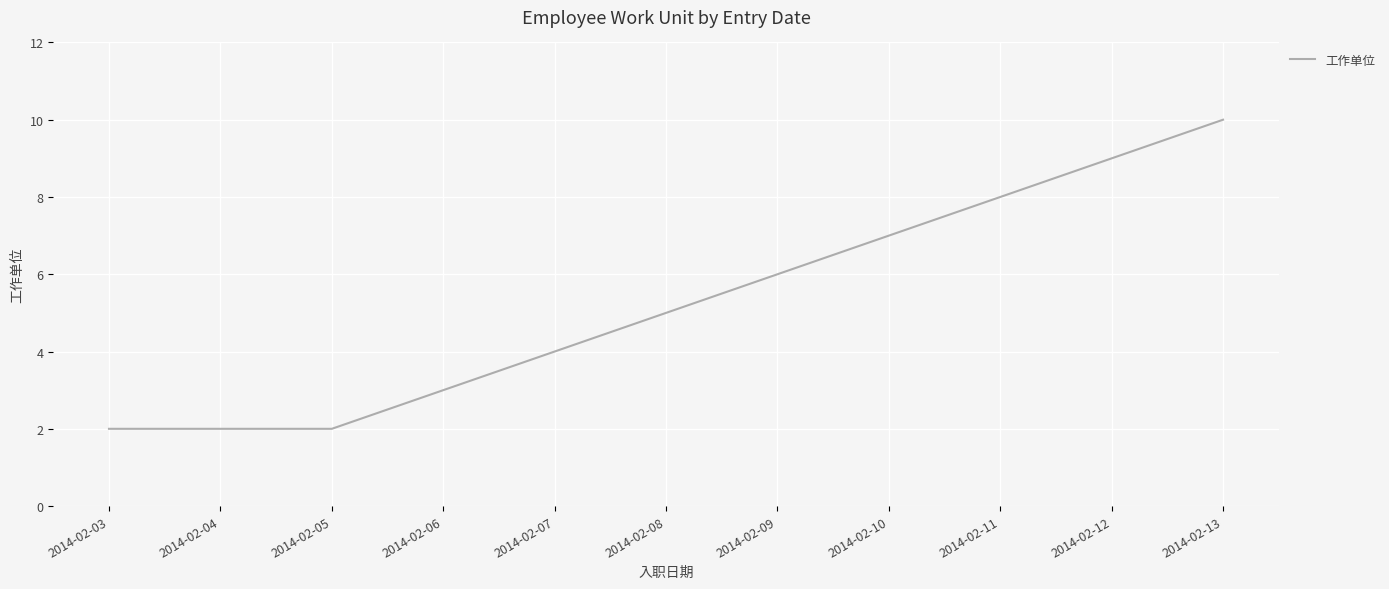

Between 2014-02-12 and 2014-02-08, which is larger?

2014-02-12